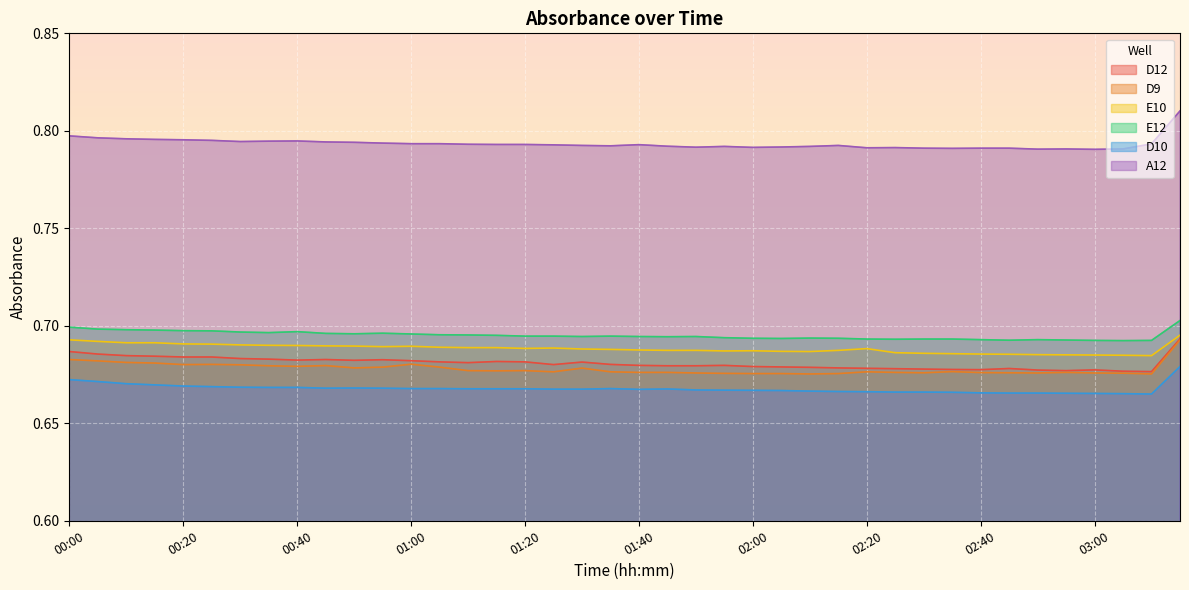

What is the sum of the E10 values at 01:50 and 00:25?

1.4